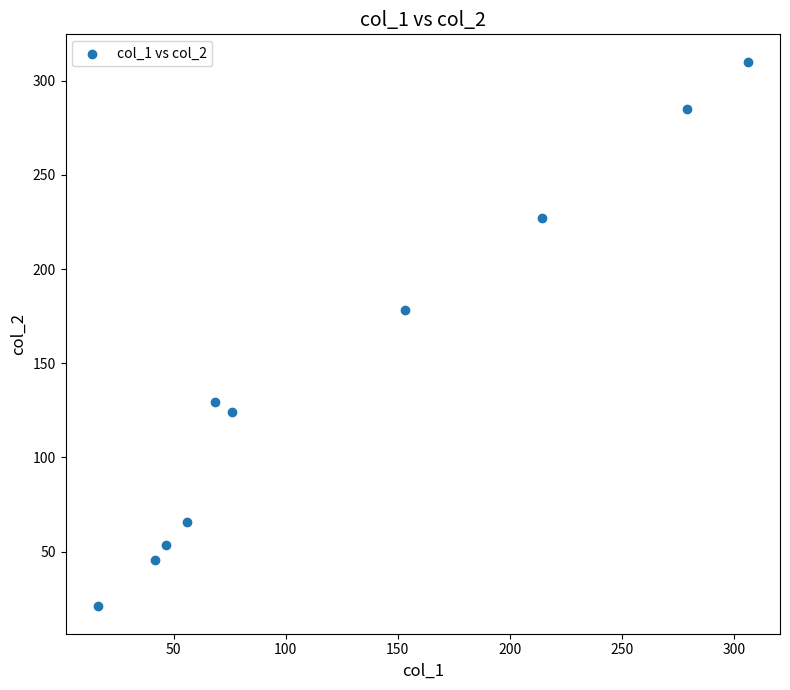

What is the average Y value?

144.1